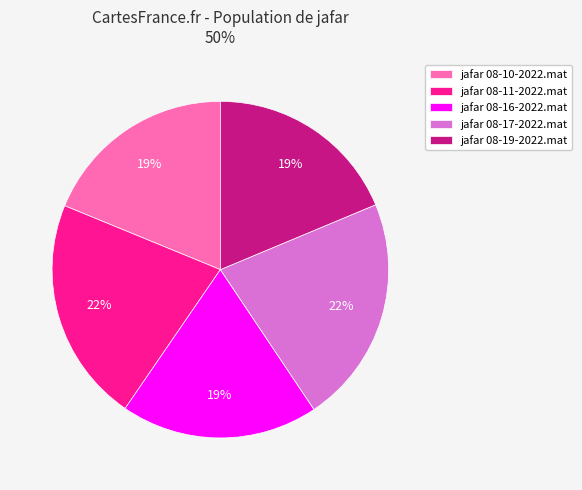

Is it true that jafar 08-19-2022.mat is 30% of the pie?

False